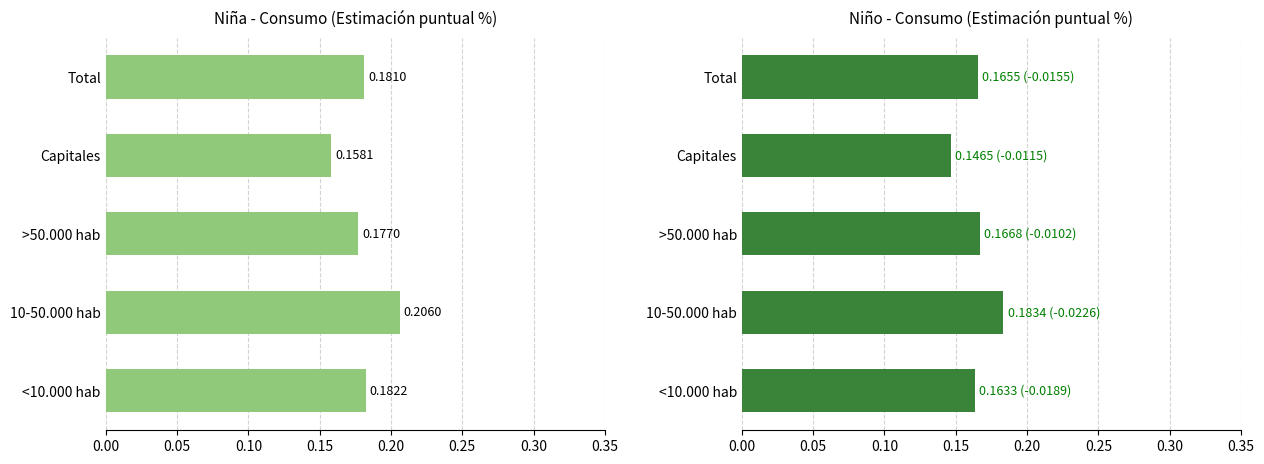

How many groups of bars are there?

5